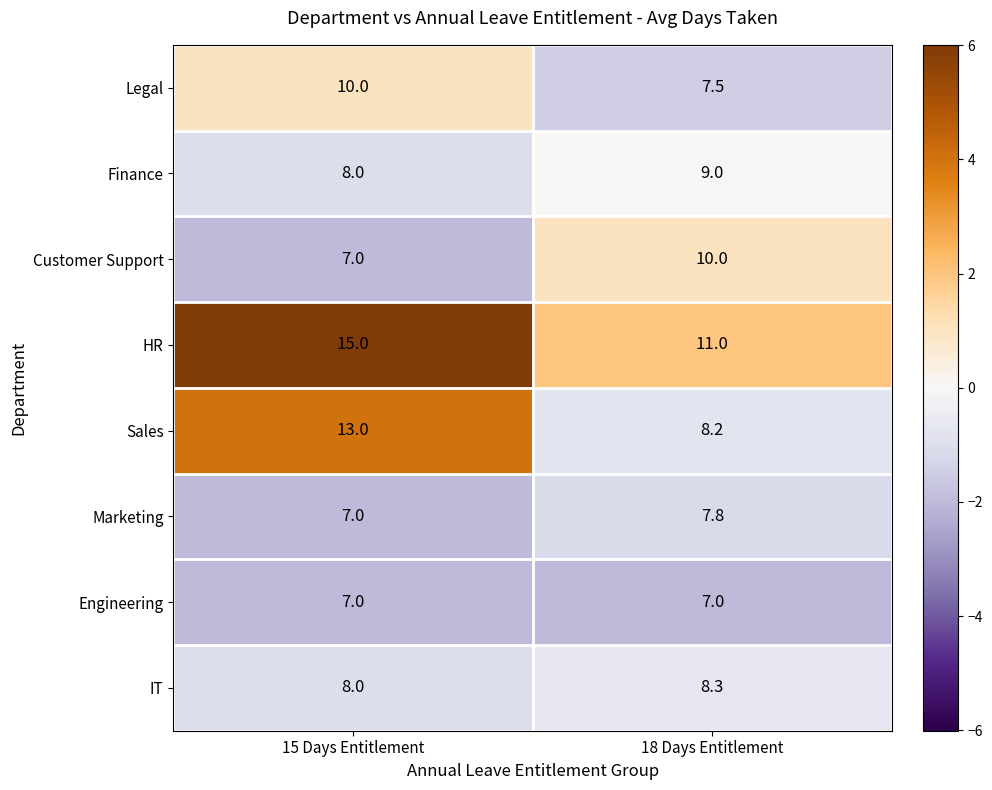

Read the Finance value at 18 Days Entitlement.

9.0